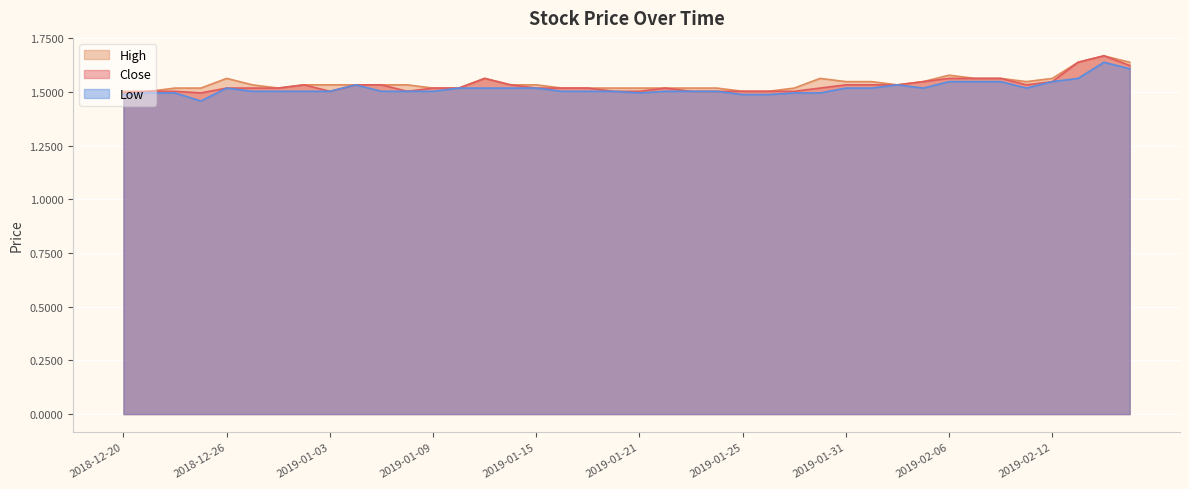

What is the total value across all series at 2019-01-02?

4.6